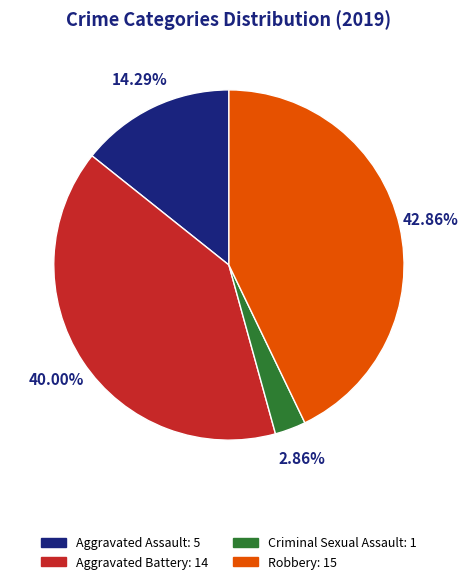

How many segments does this pie chart have?

4